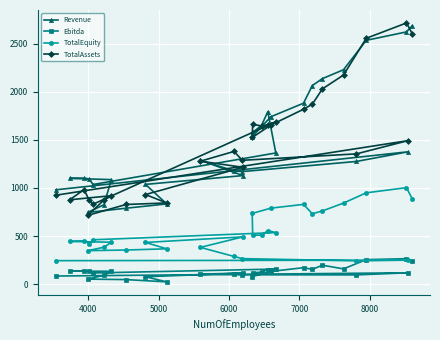

Which series has the widest spread of values?

TotalAssets